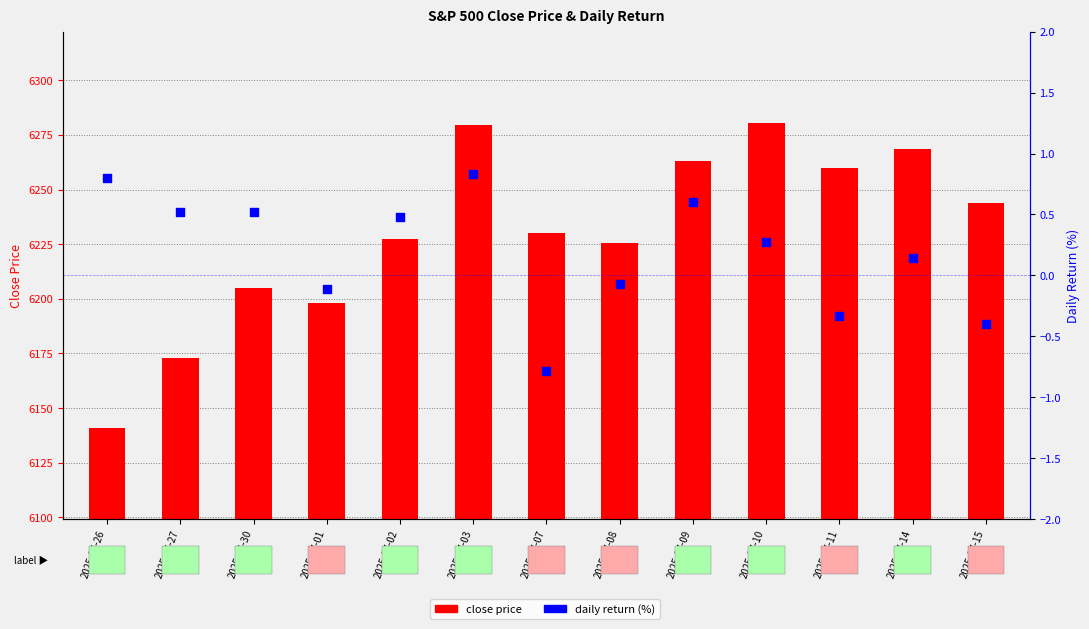

Is the value of daily return (%) at 2025-07-01 greater than the value of close price at 2025-07-09?

No